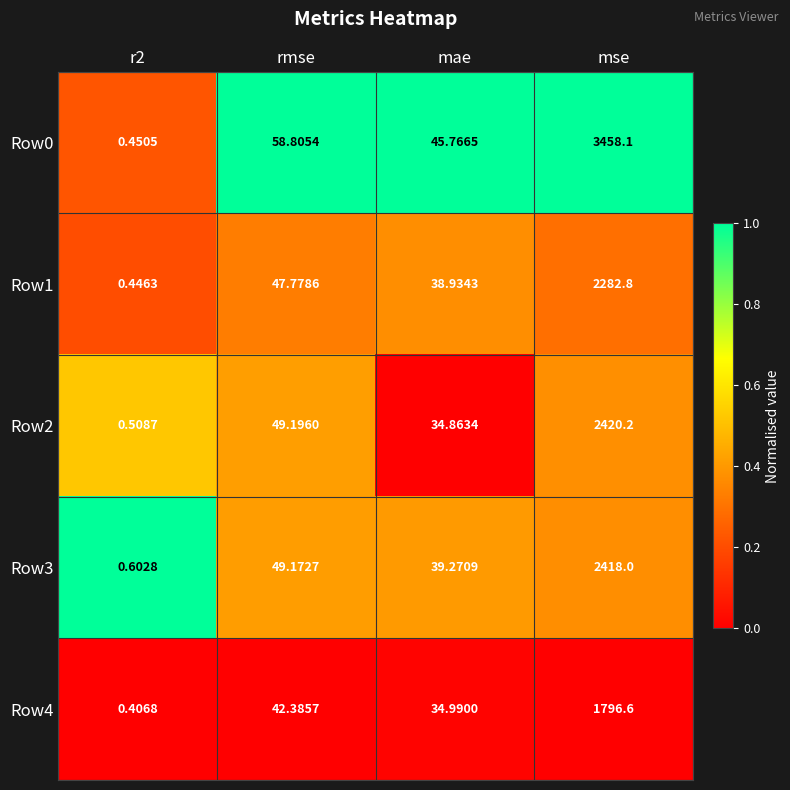

Where does the Row3 series first go above 49?

rmse